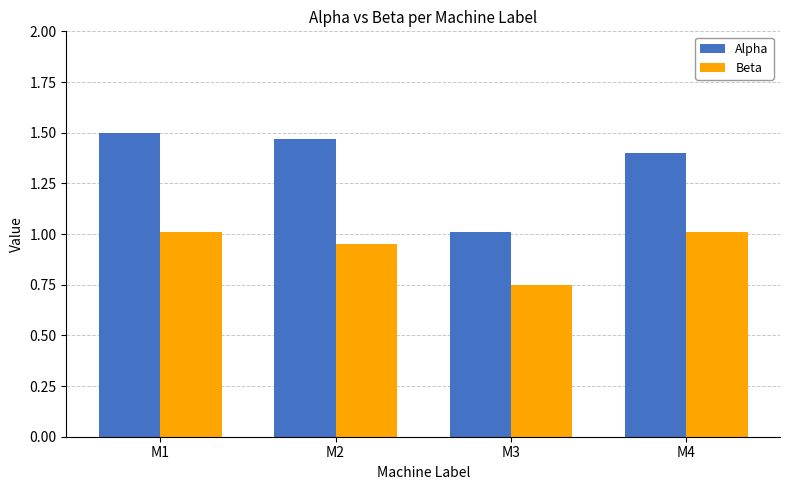

How many values in the Beta series are below 1?

2